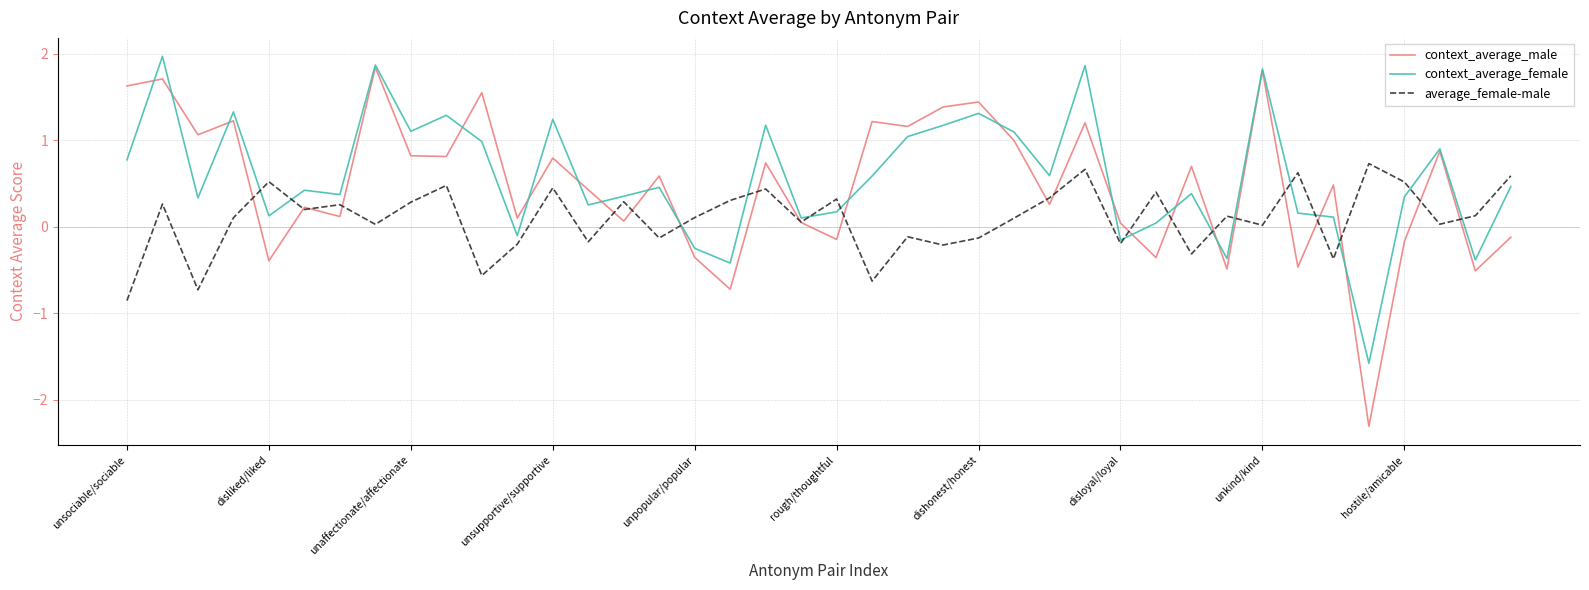

What is the minimum value for context_average_female?

-1.6